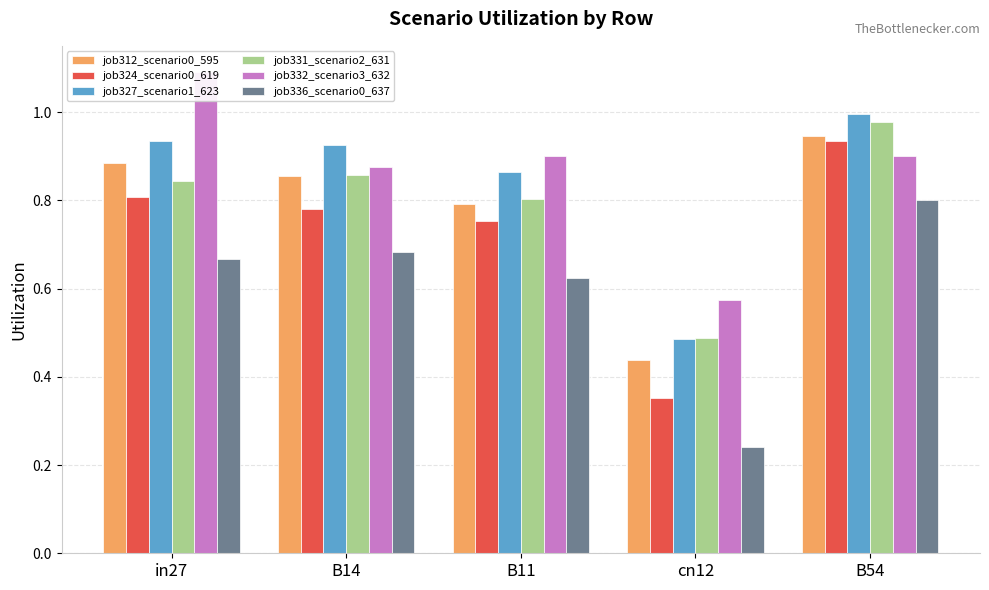

What is the average value of the job331_scenario2_631 series?

0.8